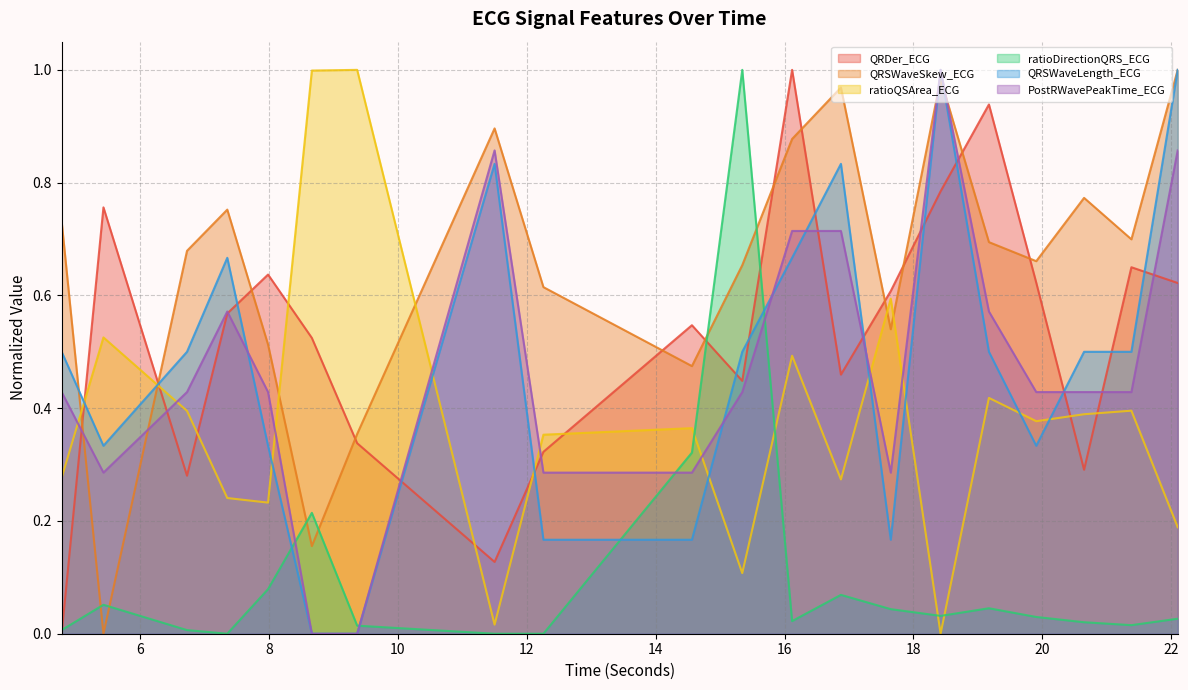

What are all the series names shown in the legend?

QRDer_ECG, QRSWaveSkew_ECG, ratioQSArea_ECG, ratioDirectionQRS_ECG, QRSWaveLength_ECG, PostRWavePeakTime_ECG